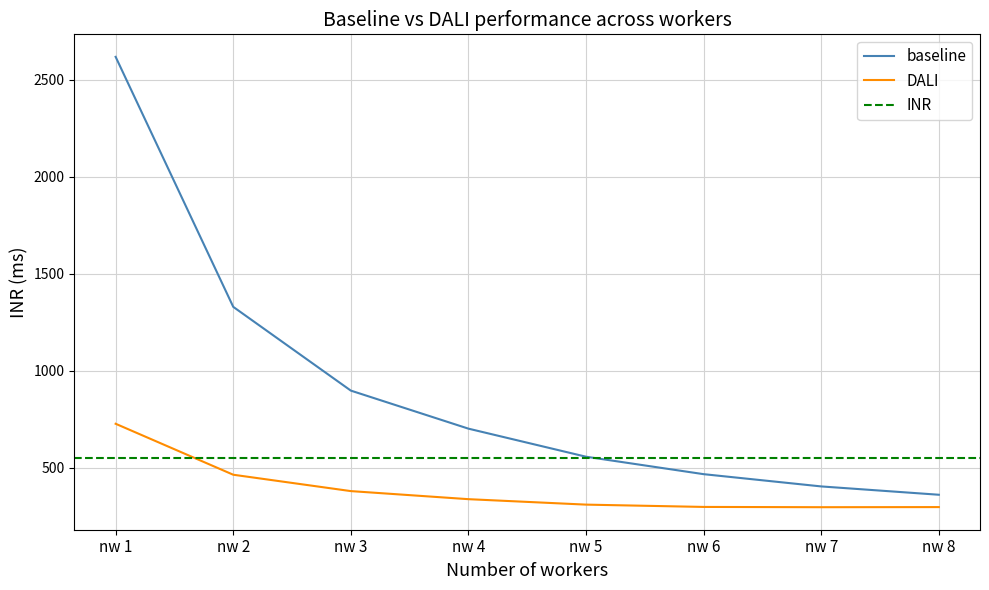

What is the approximate value of DALI at nw 7?

296.1